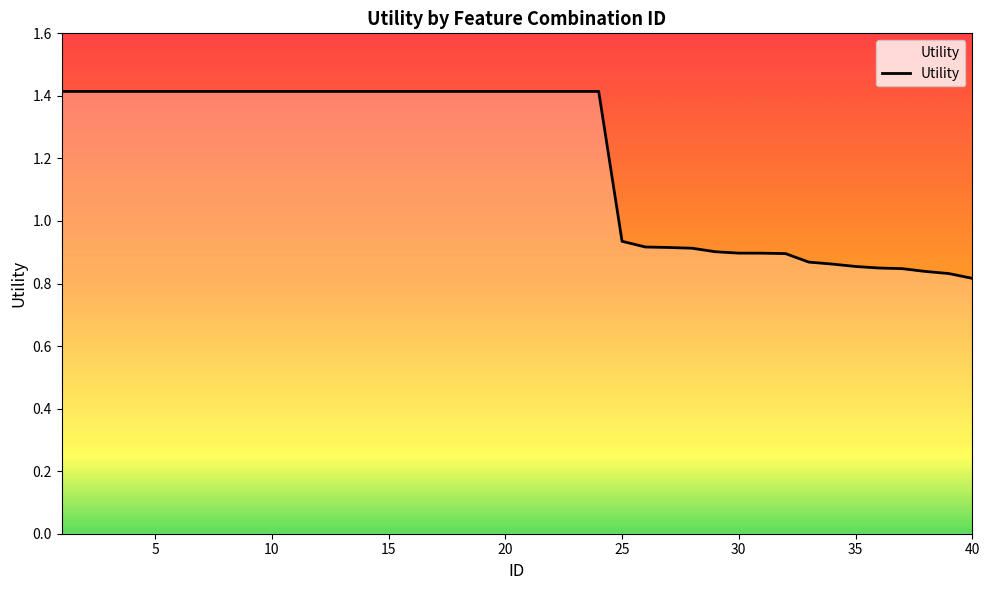

What is the difference between the maximum and minimum values?

0.6